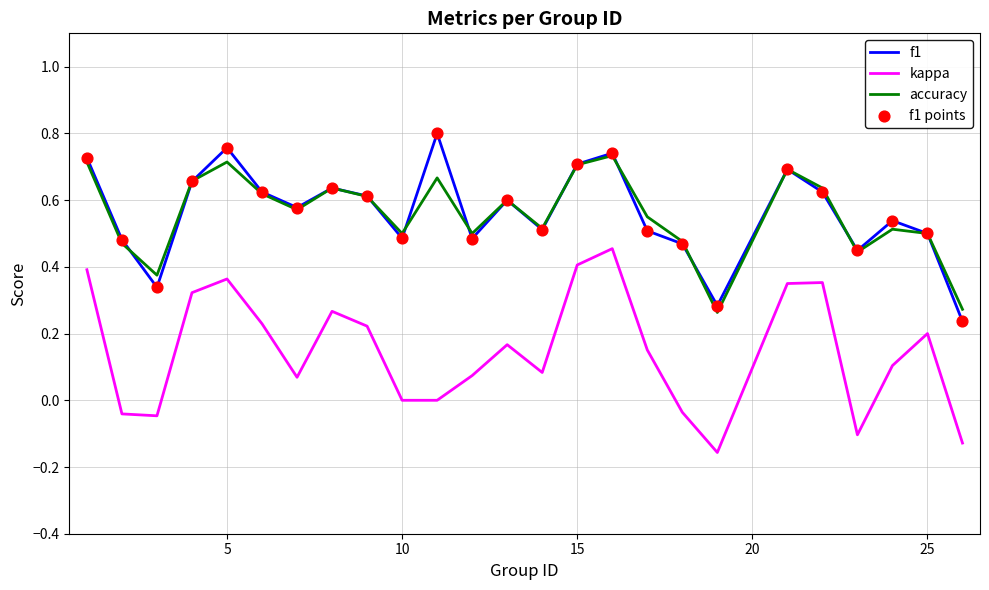

Rank the series by their maximum value, from highest to lowest.

f1, accuracy, kappa